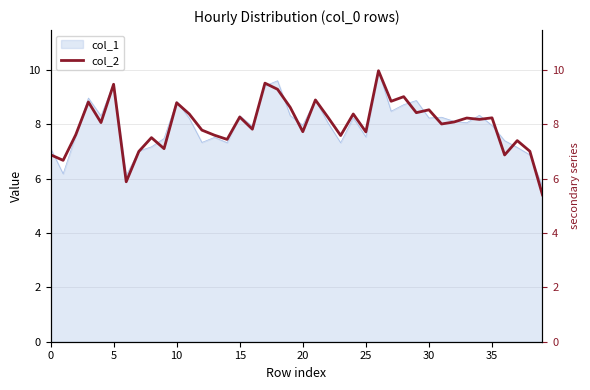

What is the label of the 30th point from the right?

10